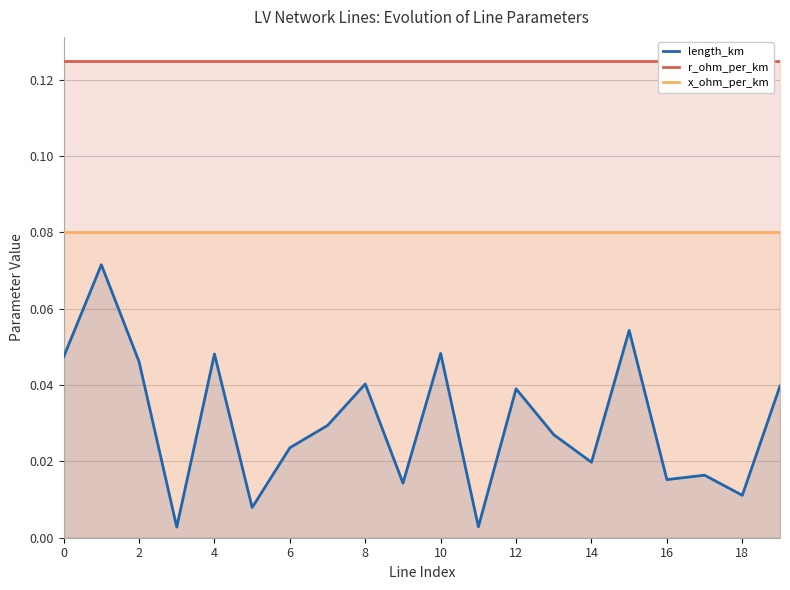

Is the value of x_ohm_per_km at 14 greater than the value of length_km at 12?

Yes